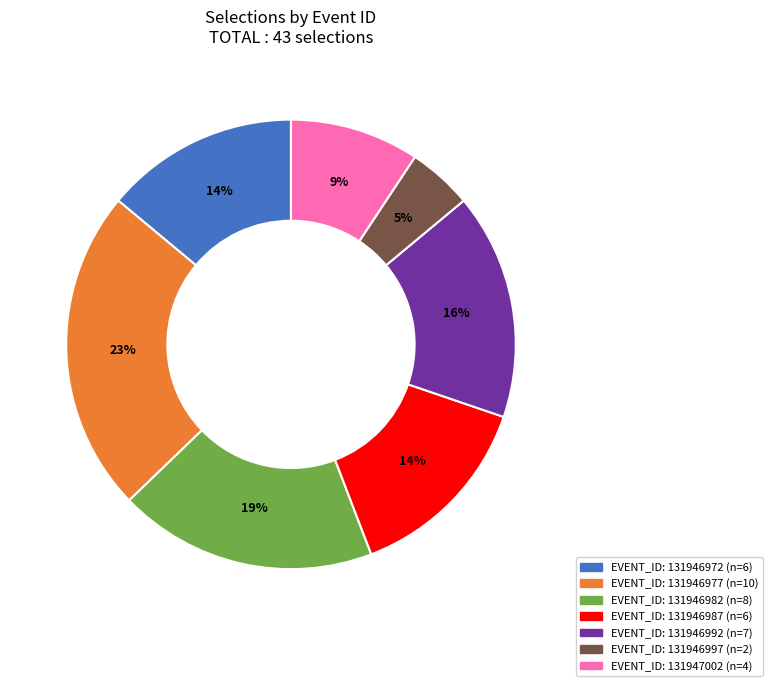

Count the number of slices in the pie.

7